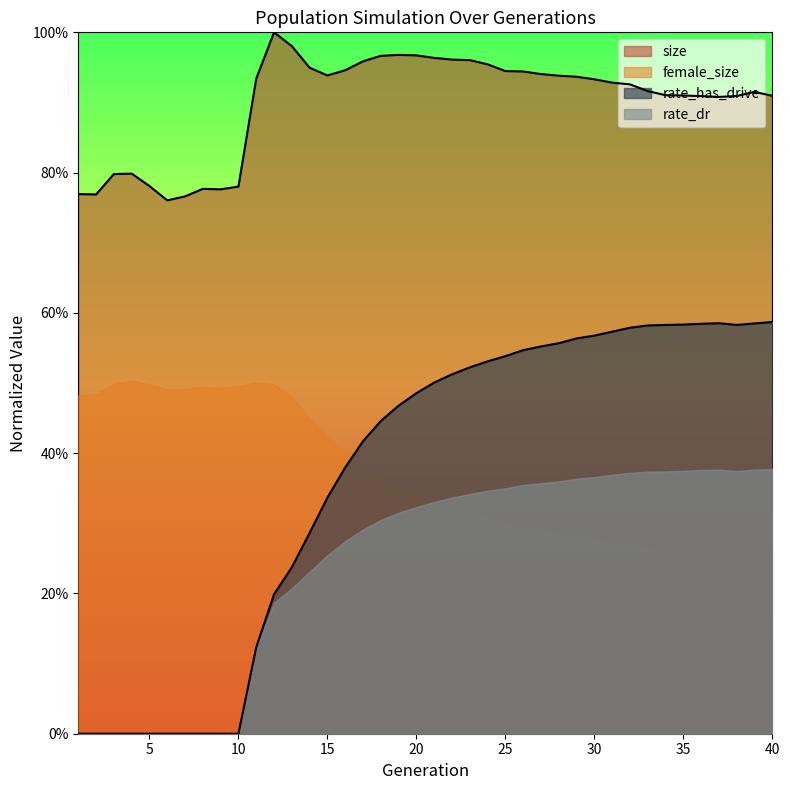

What are all the series names shown in the legend?

size, female_size, rate_has_drive, rate_dr